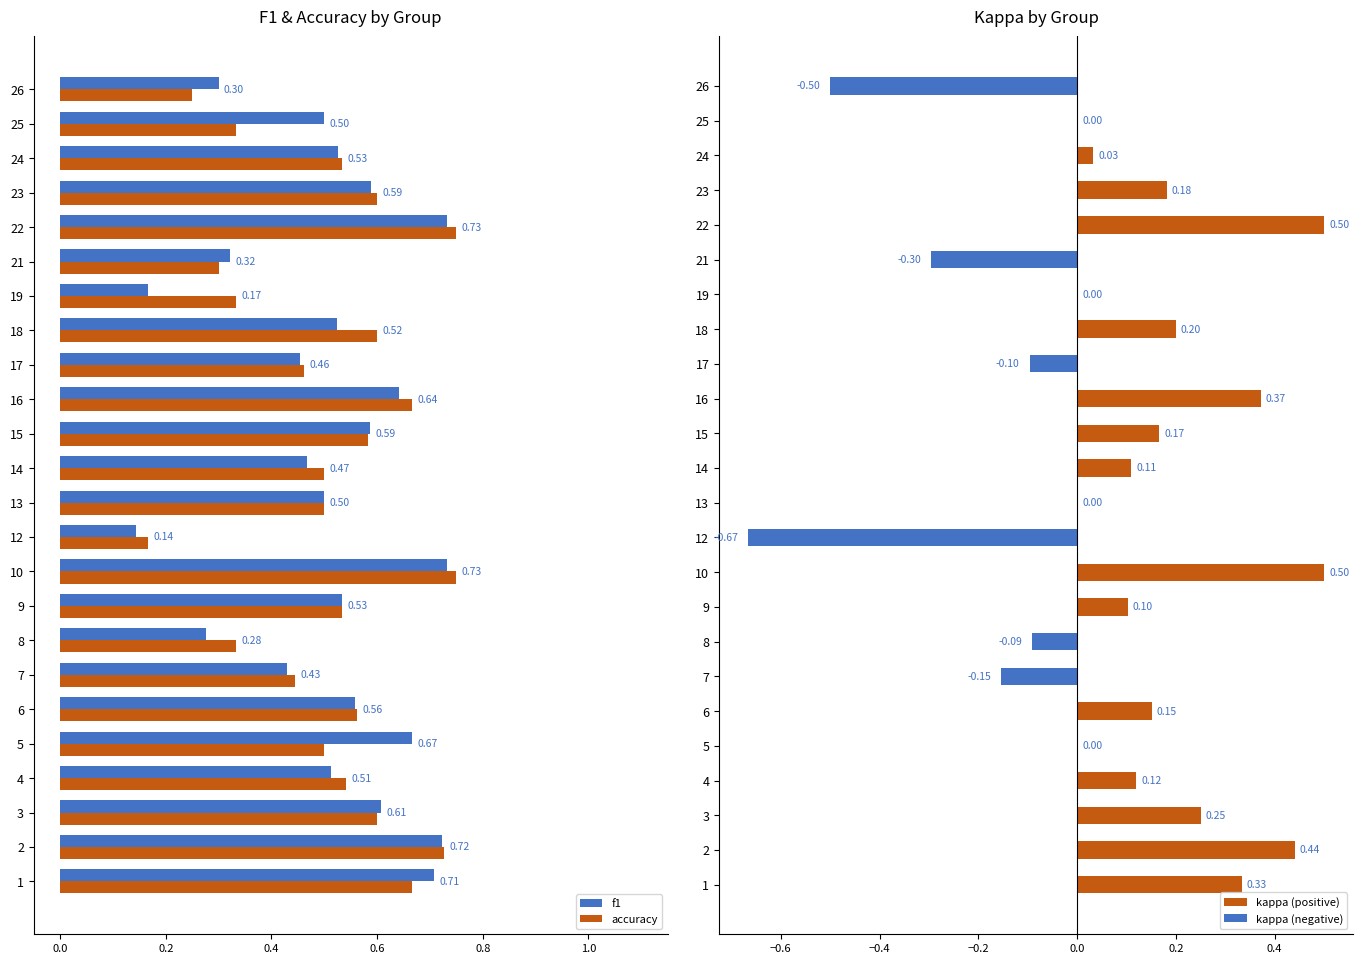

What is the sum of all f1 values?

12.2